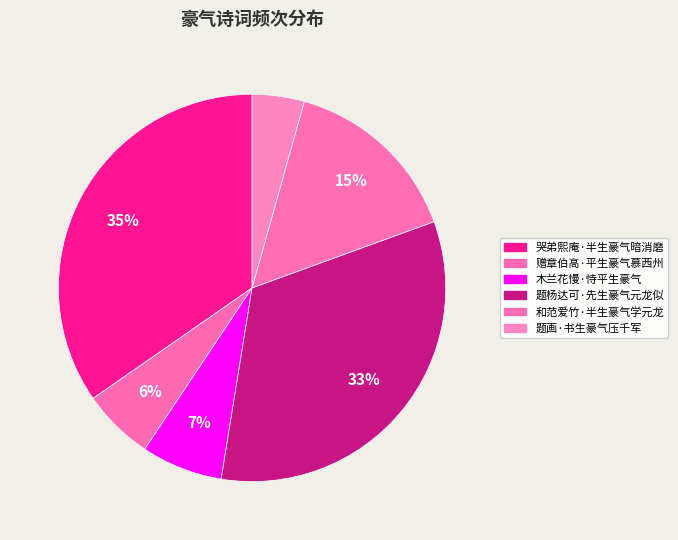

Which slice is the largest?

哭弟熙庵·半生豪气暗消磨